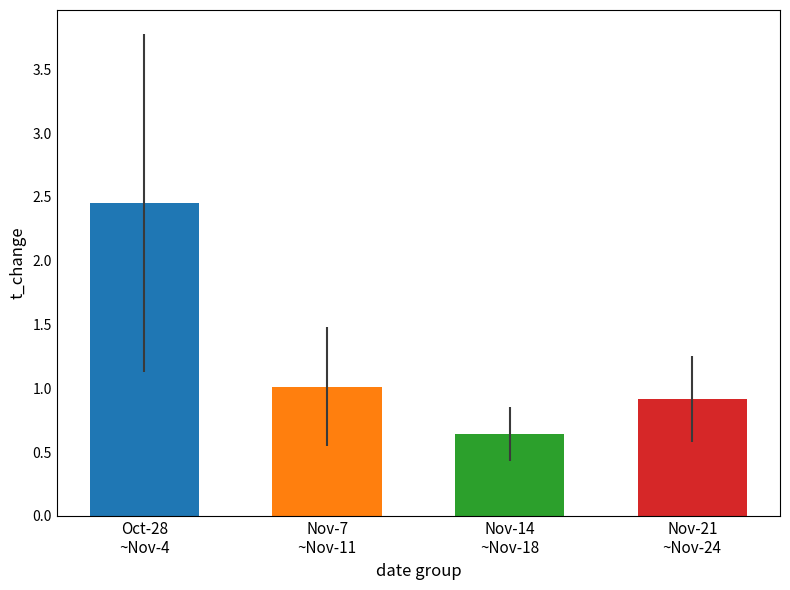

Are the bars grouped side by side (vs. stacked)?

No